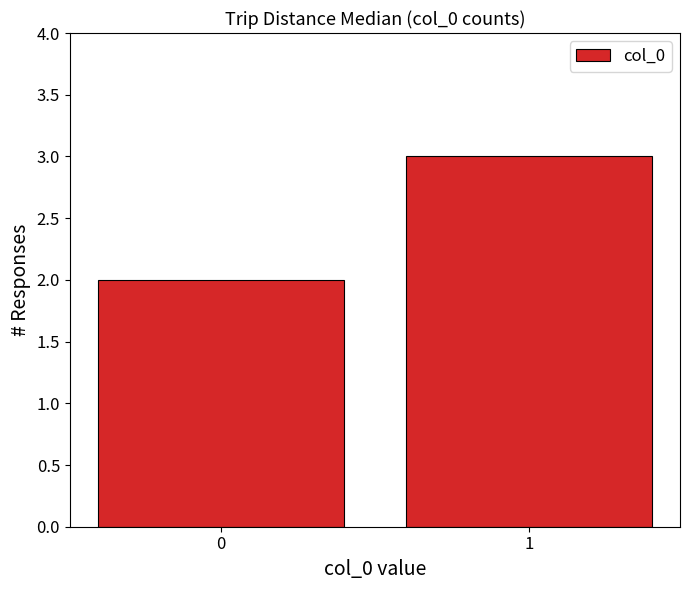

What is the greatest value displayed?

3